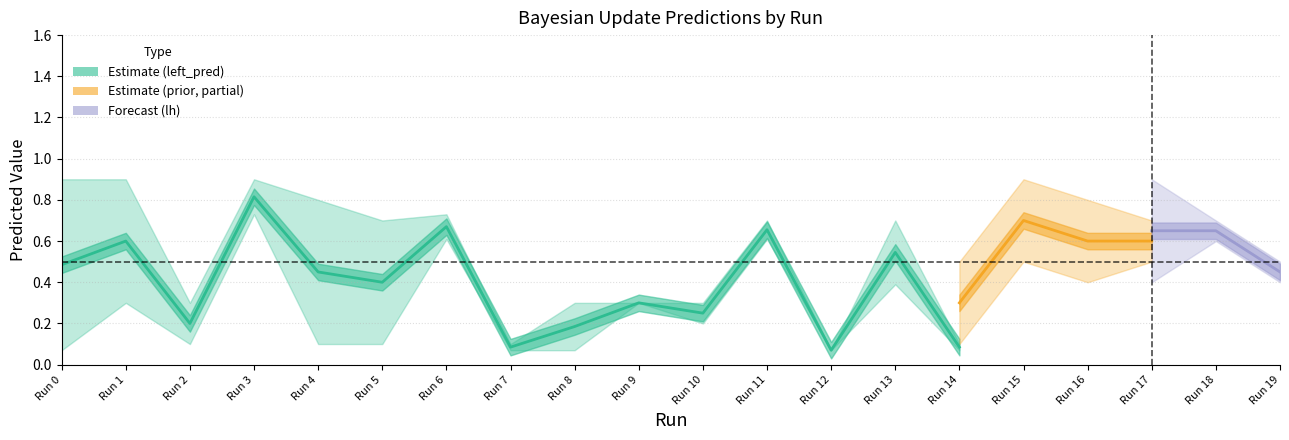

What is the sum of all left_pred_true values?

7.3